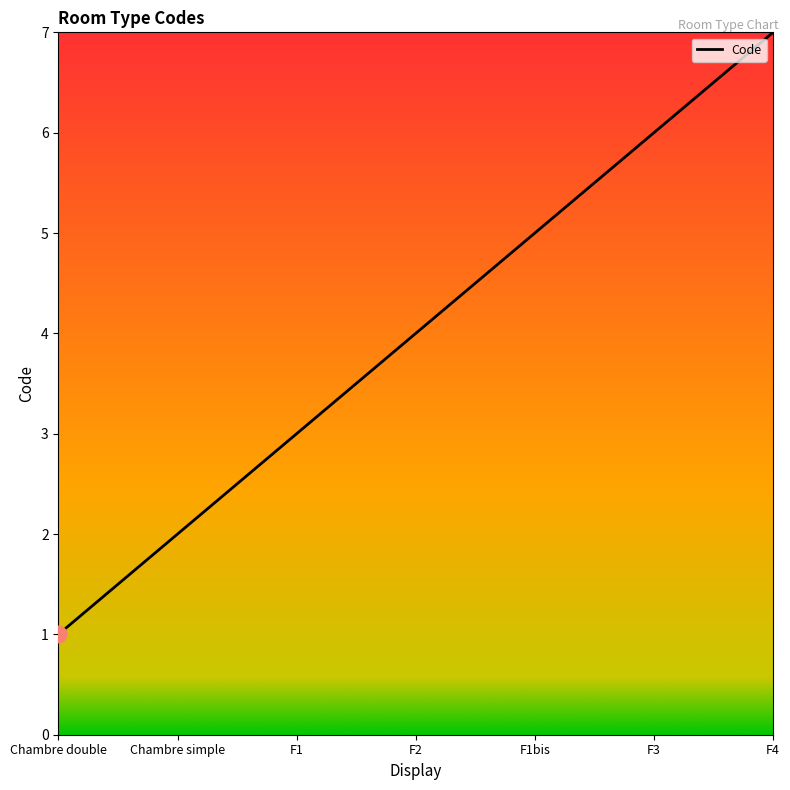

How many lines are shown in the chart?

1